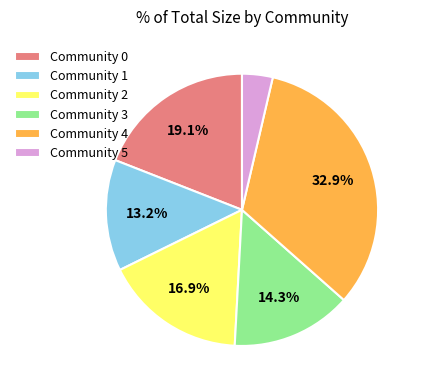

Does Community 2 represent more than half of the total?

No